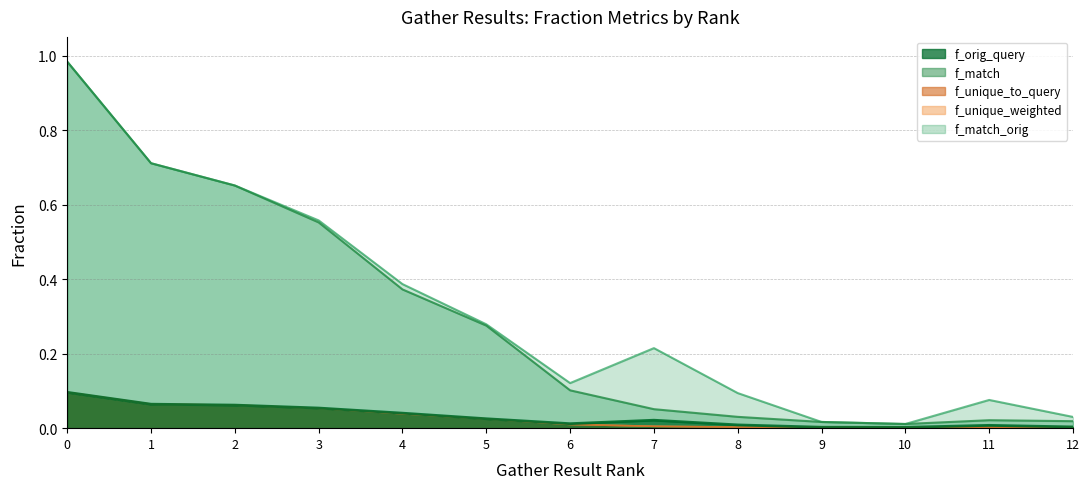

What is the highest value of the f_unique_weighted series?

0.1